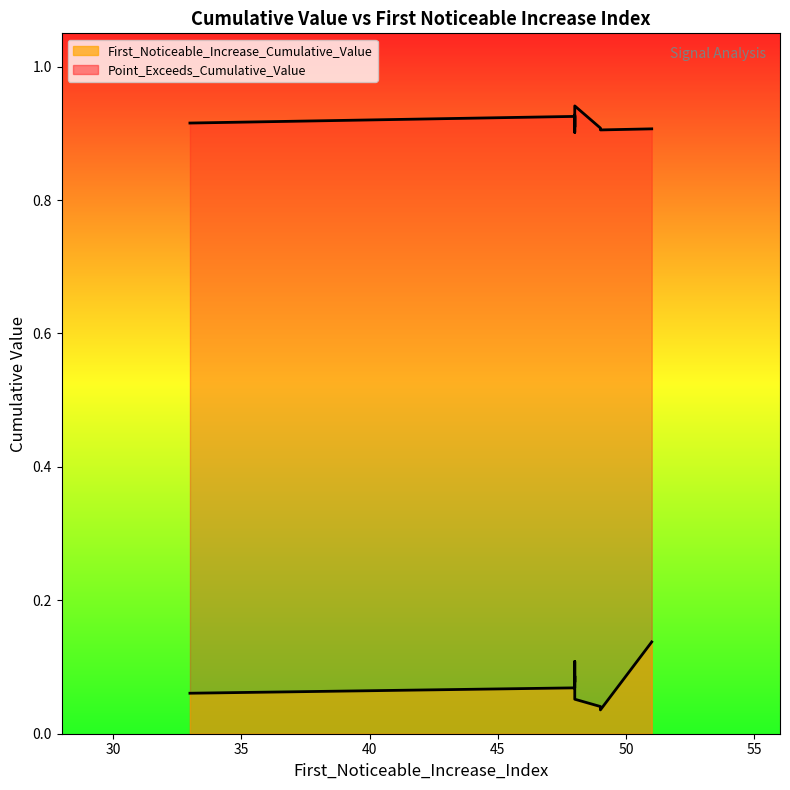

Between 49 and 33, which series saw the biggest shift?

First_Noticeable_Increase_Cumulative_Value